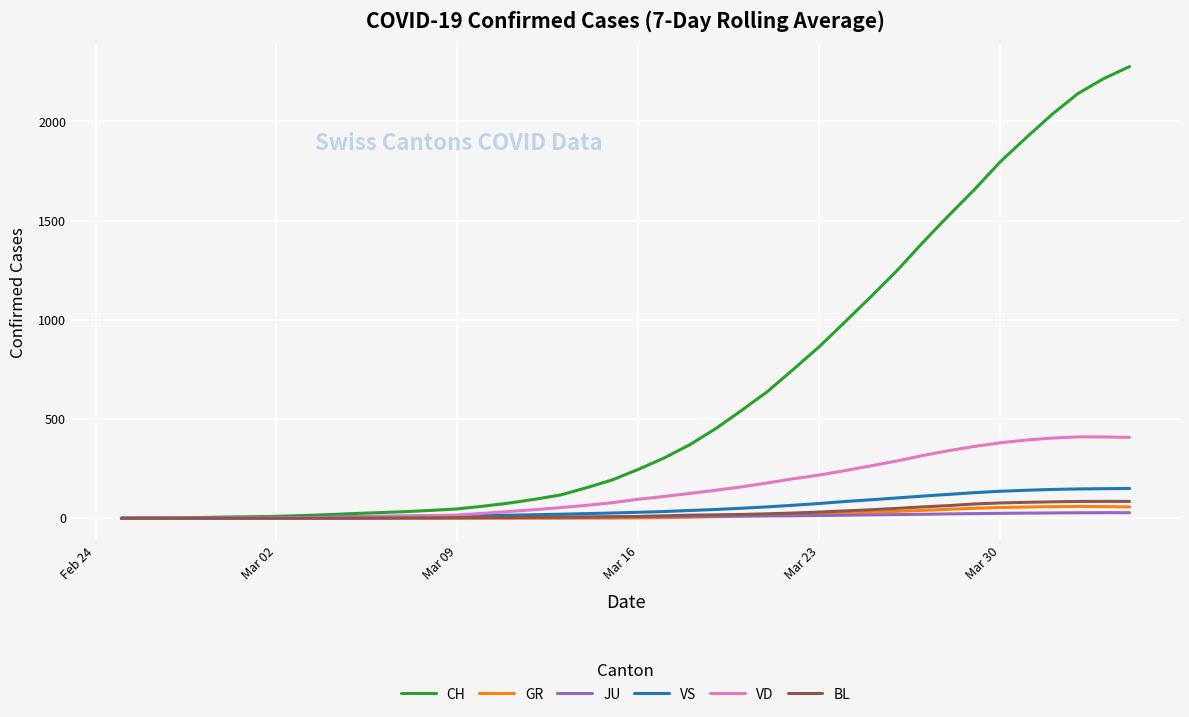

What is the maximum value for VD?

410.3